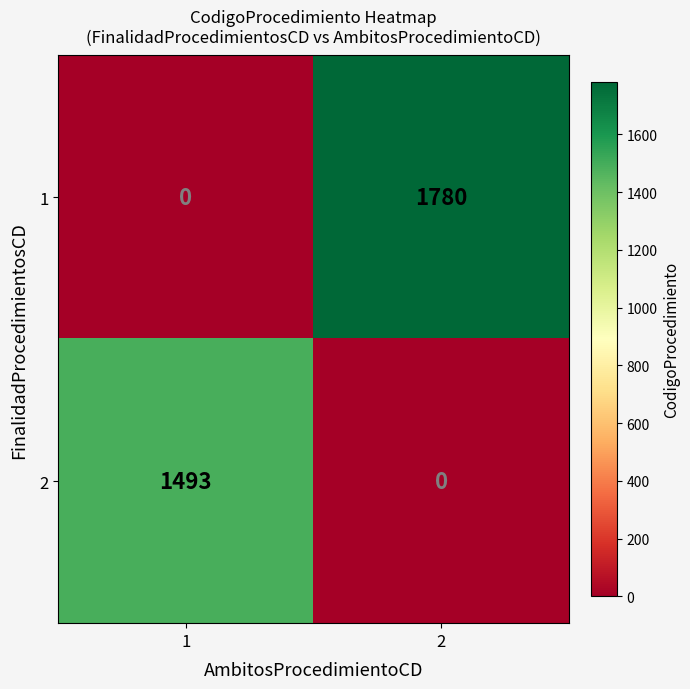

Which series changed the most between 1 and 2?

1